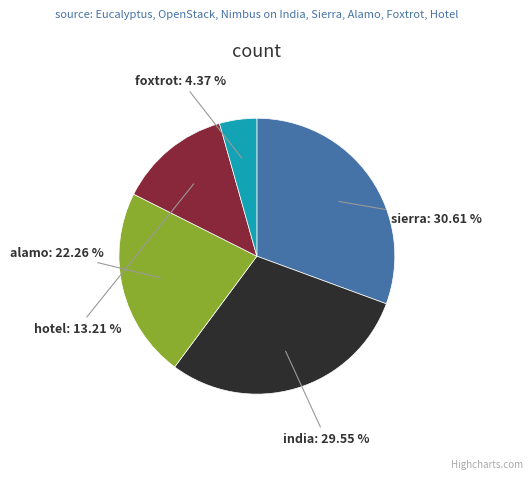

Is there any slice that represents more than half of the pie?

No